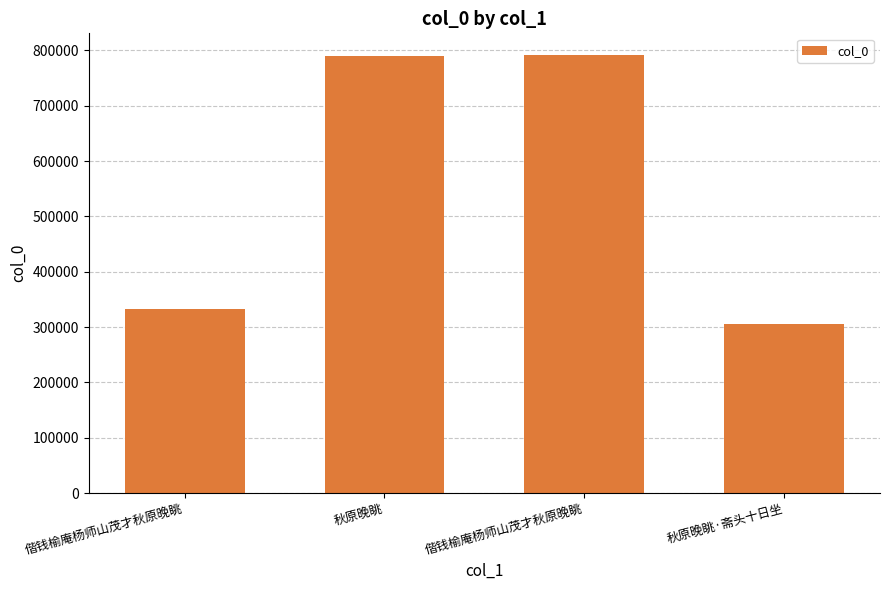

How many data points are less than 790254?

2